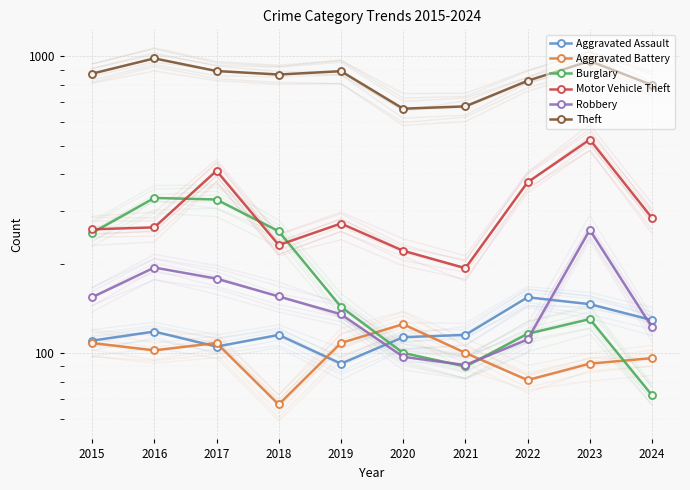

Is it true that Aggravated Battery equals 67 at 2018?

True